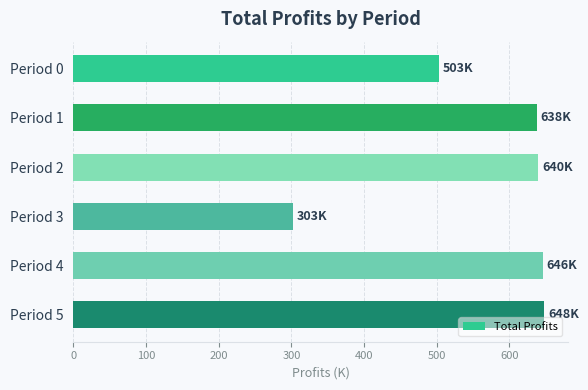

What is the value of the 6th bar from the top?

648.1